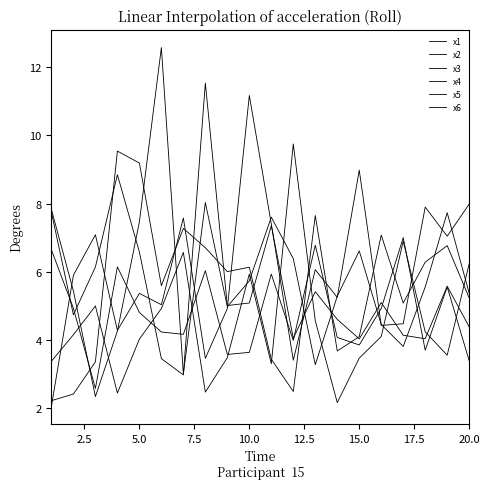

Does the chart have visible grid lines?

No